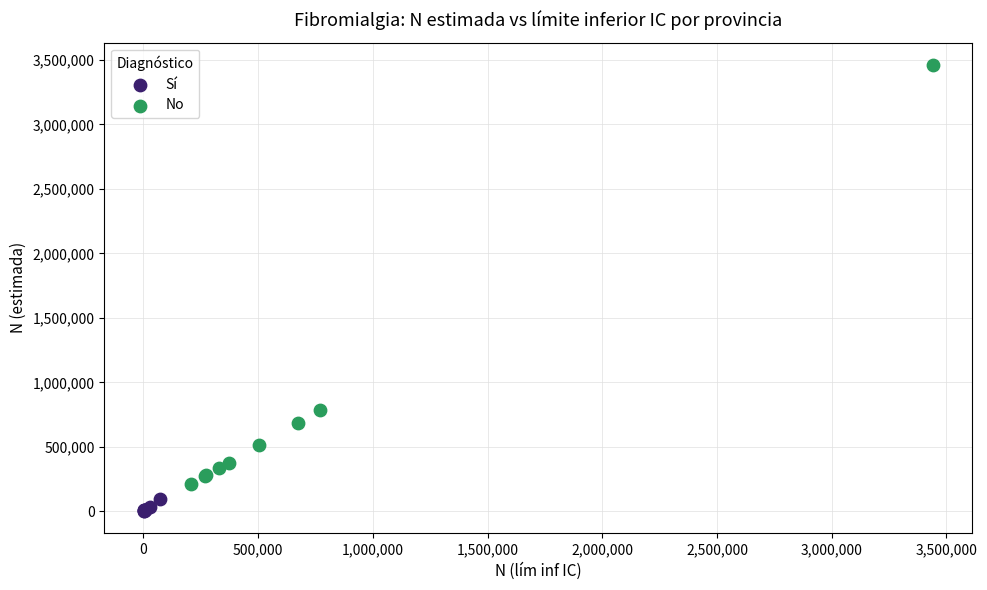

What are all the series names shown in the legend?

Sí, No